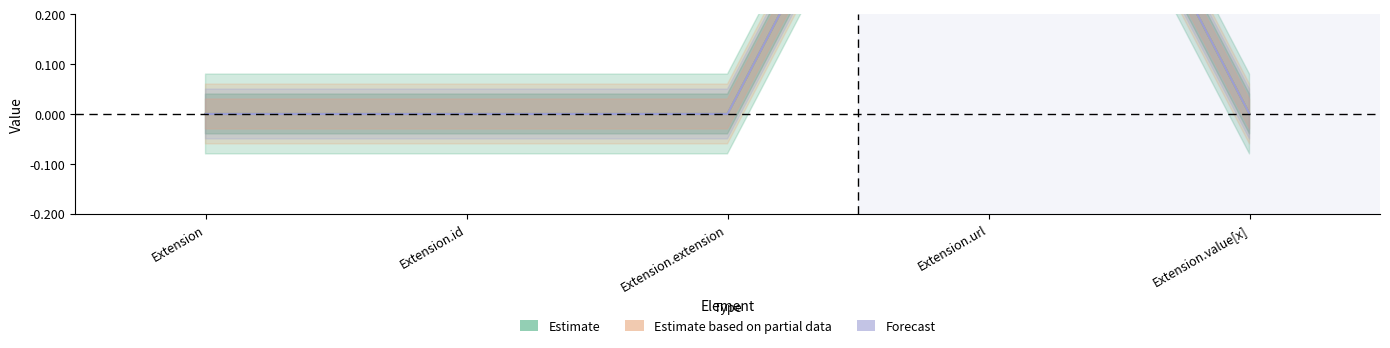

Is the value of Estimate based on partial data at Extension.extension greater than the value of Forecast at Extension.value[x]?

No